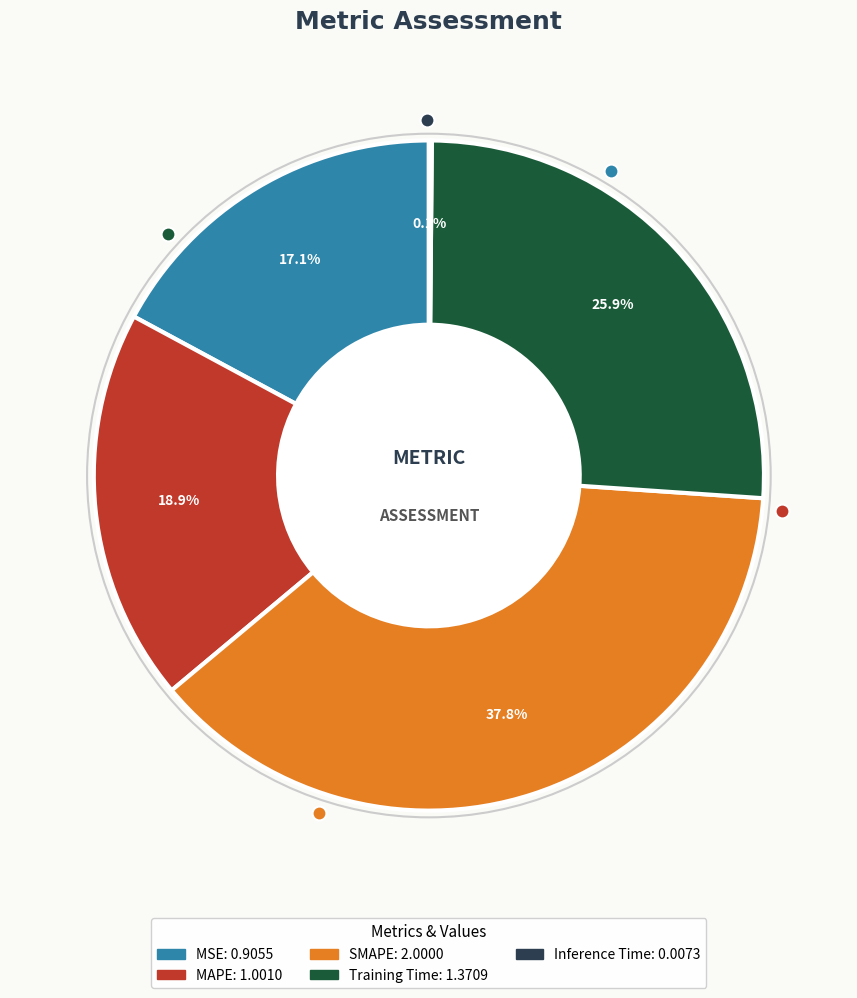

What is the largest slice in the pie chart?

SMAPE